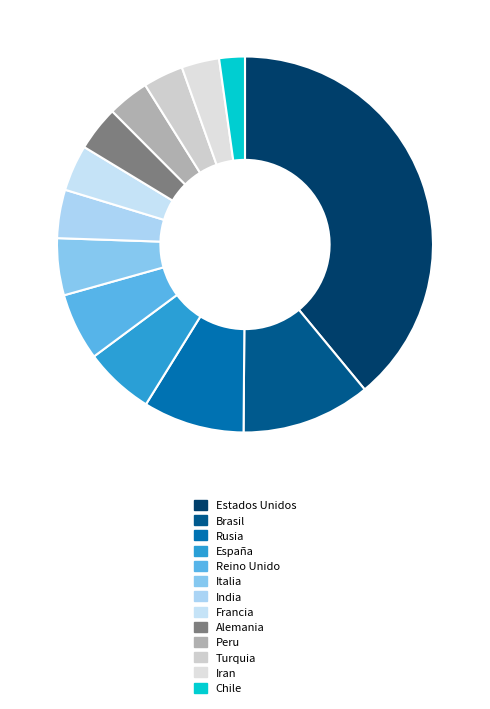

How many segments does this pie chart have?

13